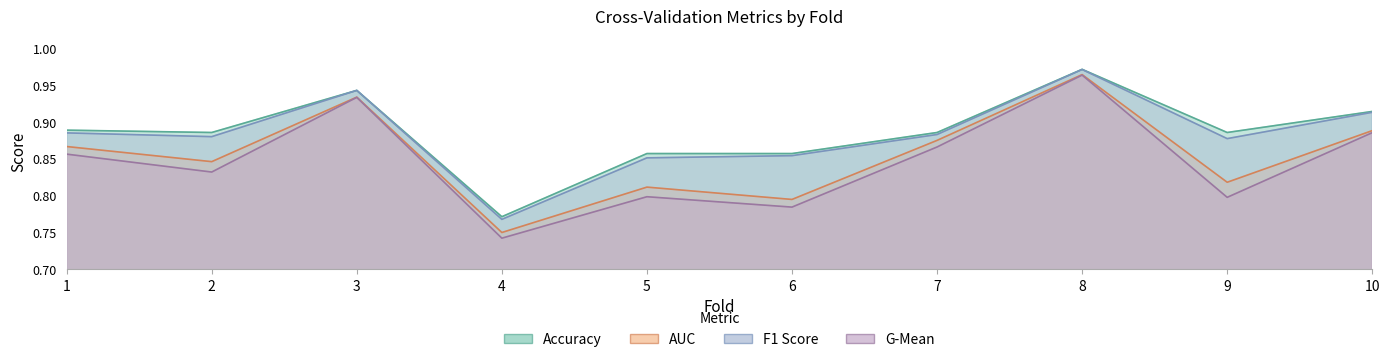

List the series in order of their peak value, lowest first.

g_mean, auc, f1_score, accuracy